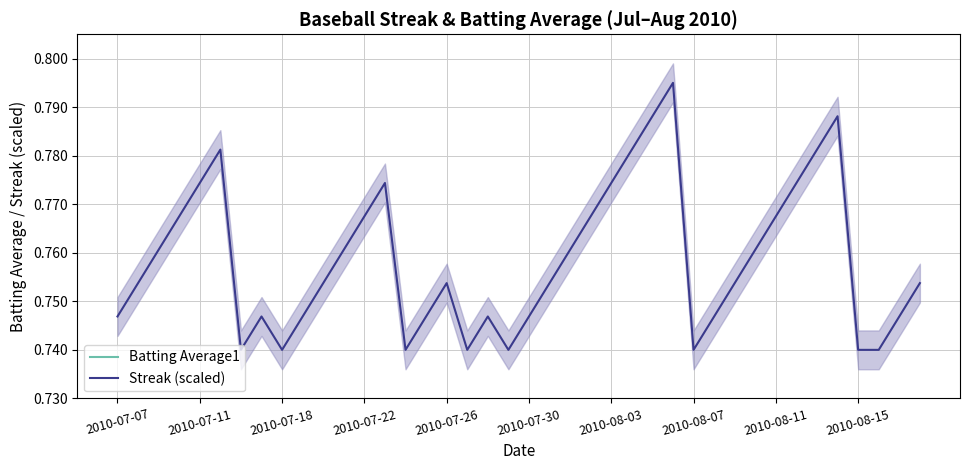

Is the value of Streak (scaled) at 27 greater than the value of Batting Average1 at 38?

Yes